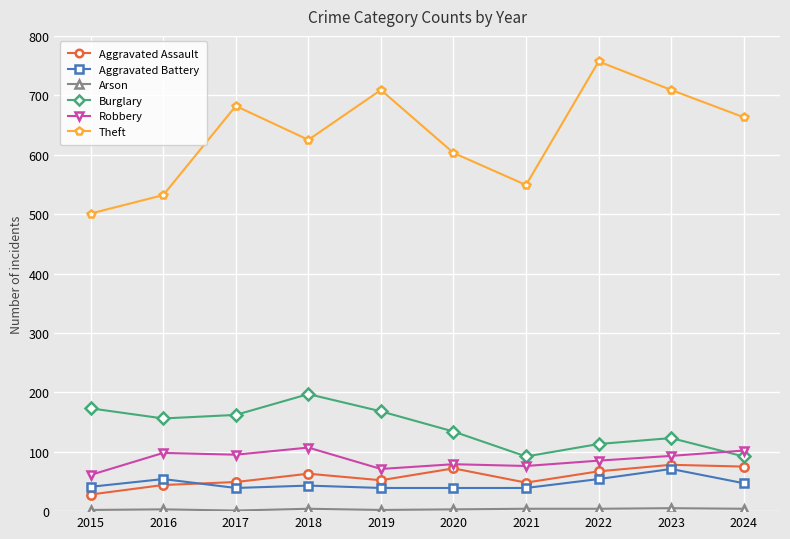

In Robbery, how many points are lower than both neighbors (excluding endpoints)?

3